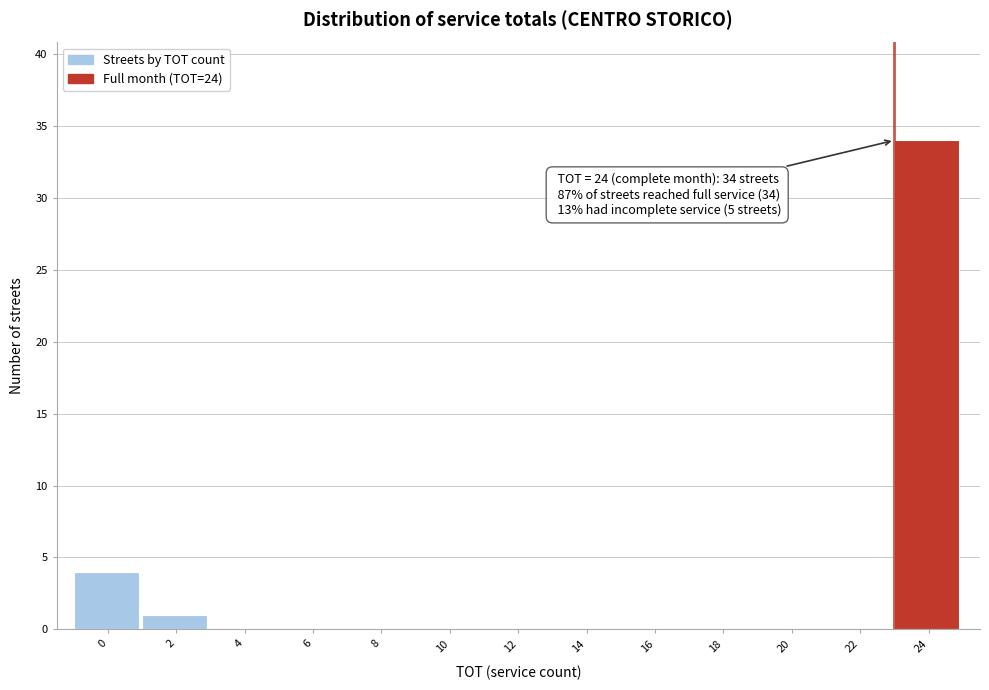

Reading right to left, extract all data points from this chart.

24=34	22=0	20=0	18=0	16=0	14=0	12=0	10=0	8=0	6=0	4=0	2=1	0=4